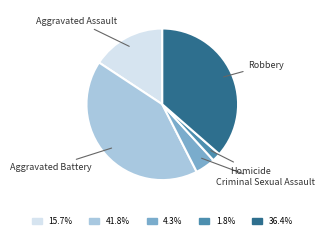

Which has a higher value, Homicide or Aggravated Battery?

Aggravated Battery